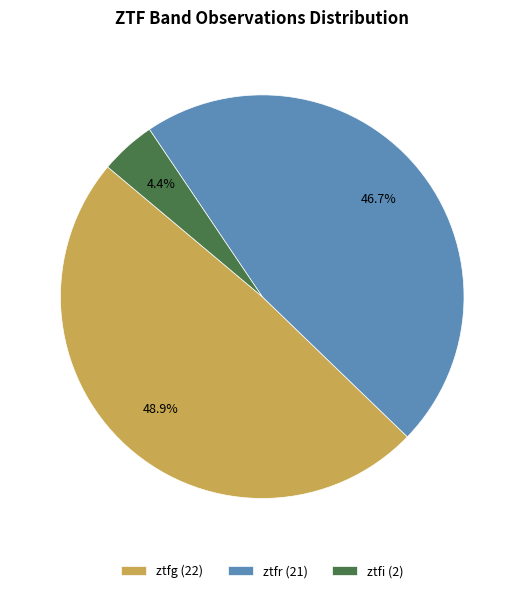

What percentage is the ztfi slice, to the nearest percent?

4%